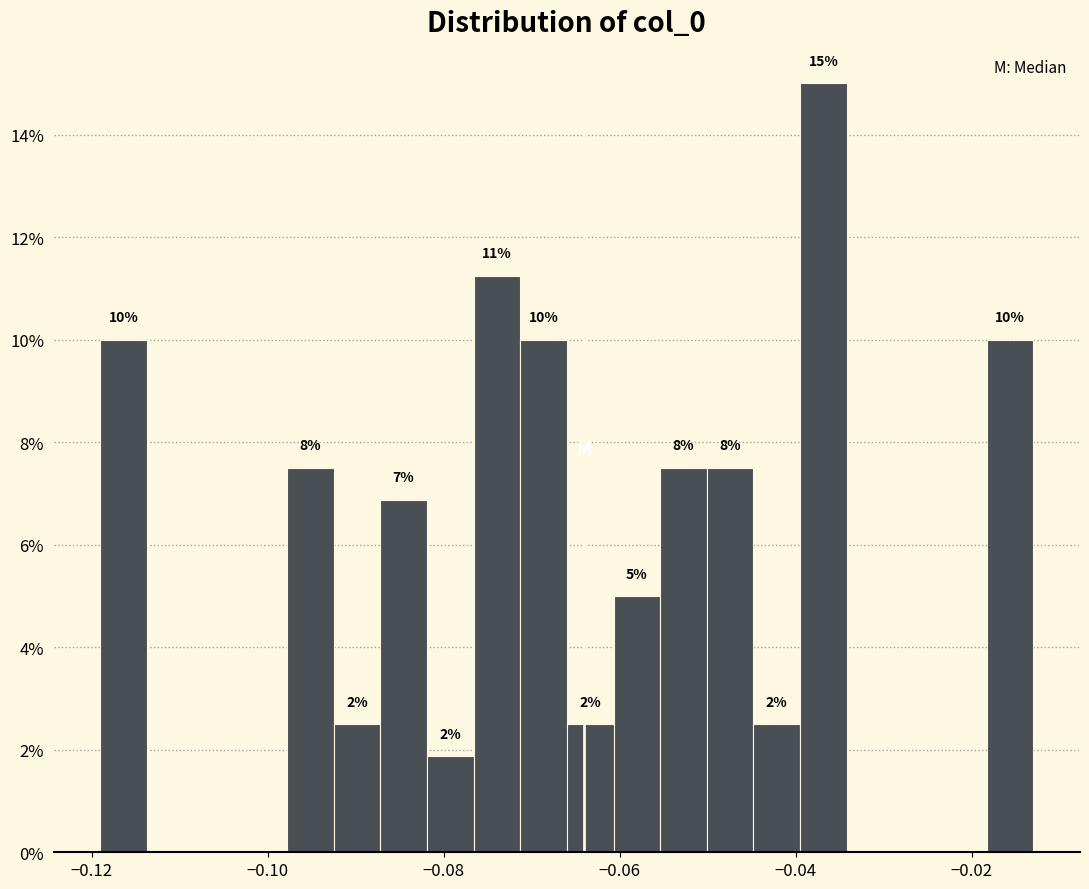

Around what value on the x-axis is the tallest bar? Give the approximate position of its centre, as read against the axis.

-0.036